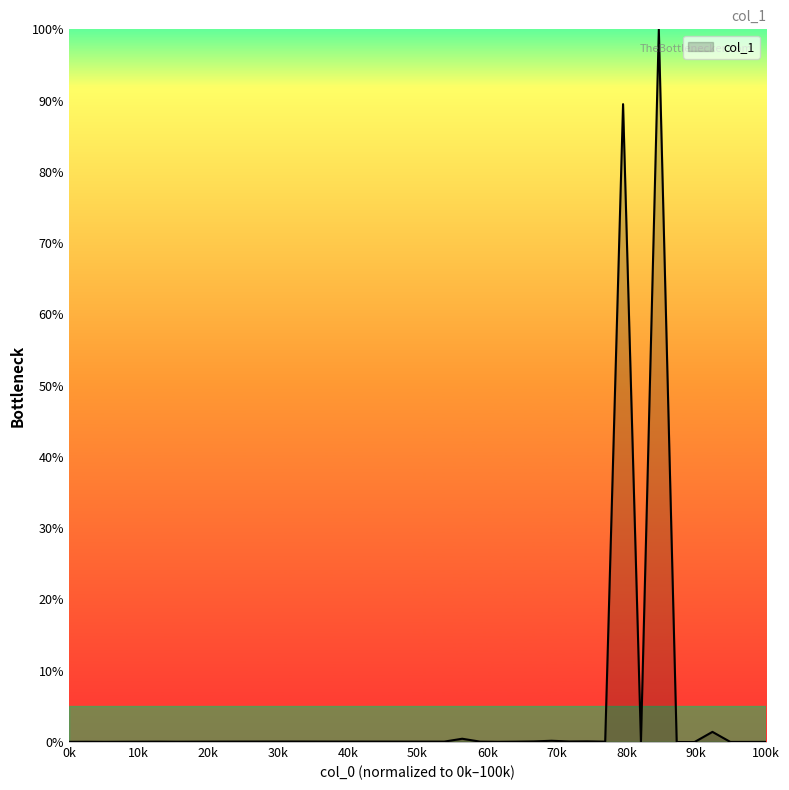

What is the difference between the maximum and minimum values?

100.0